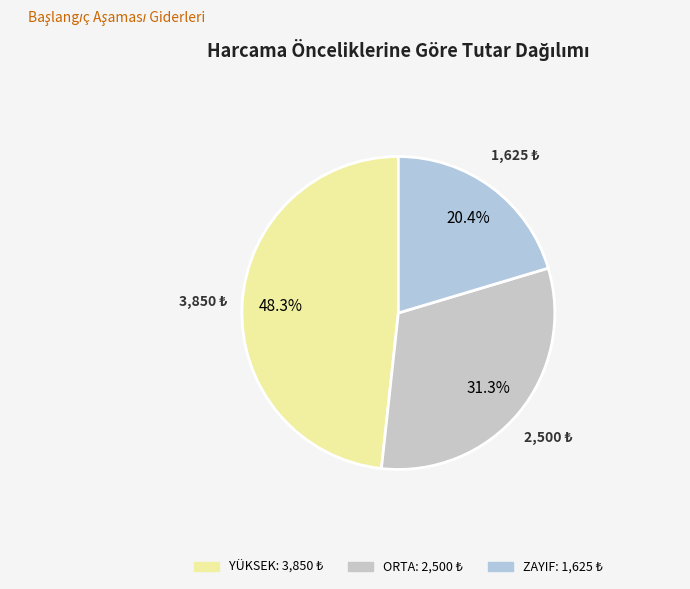

How many segments does this pie chart have?

3